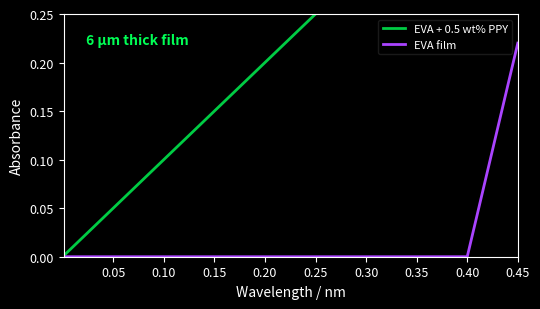

True or false: EVA + 0.5 wt% PPY and EVA film cross at least once.

False